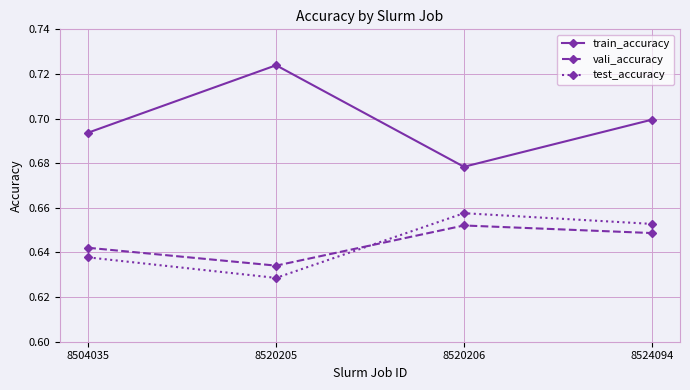

What is the sum of all vali_accuracy values?

2.6